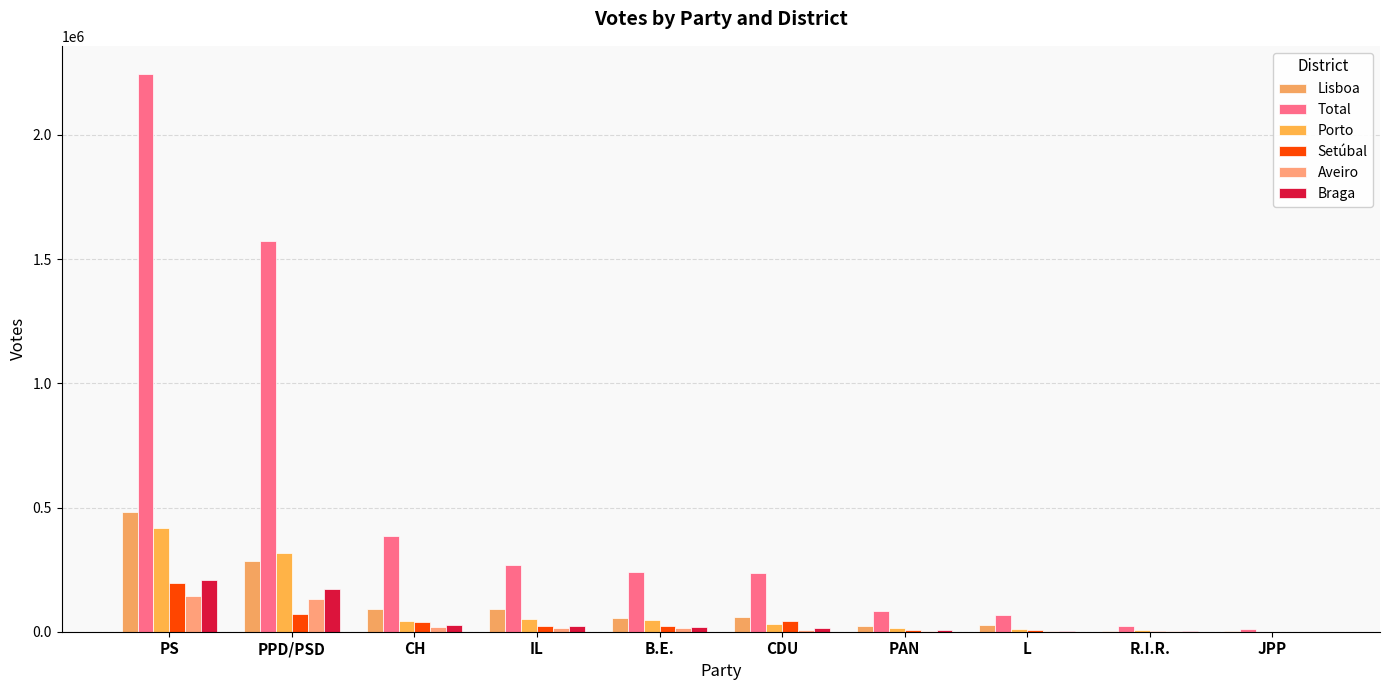

Is it true that Porto equals 29169 at B.E.?

False